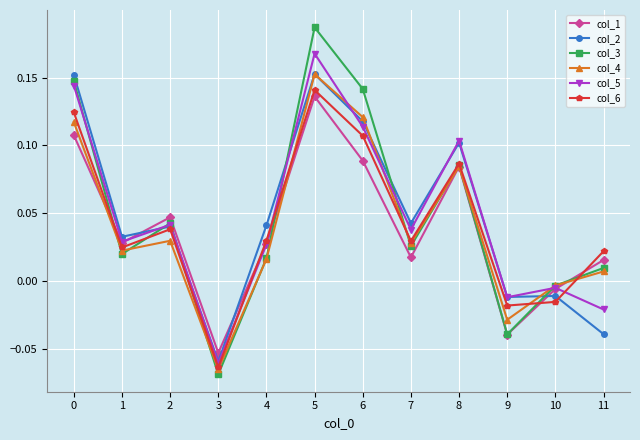

How many data points in col_5 are above 0?

8